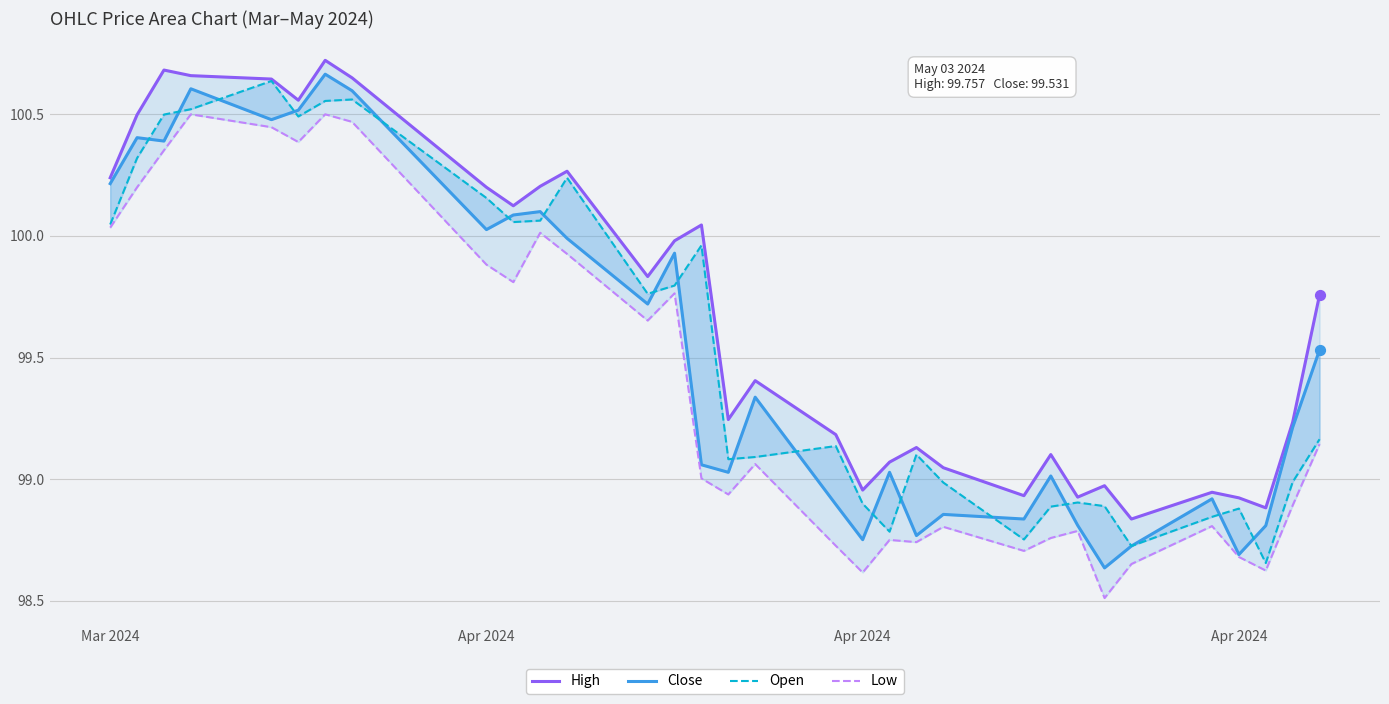

Which series has the widest spread of Y values?

Close